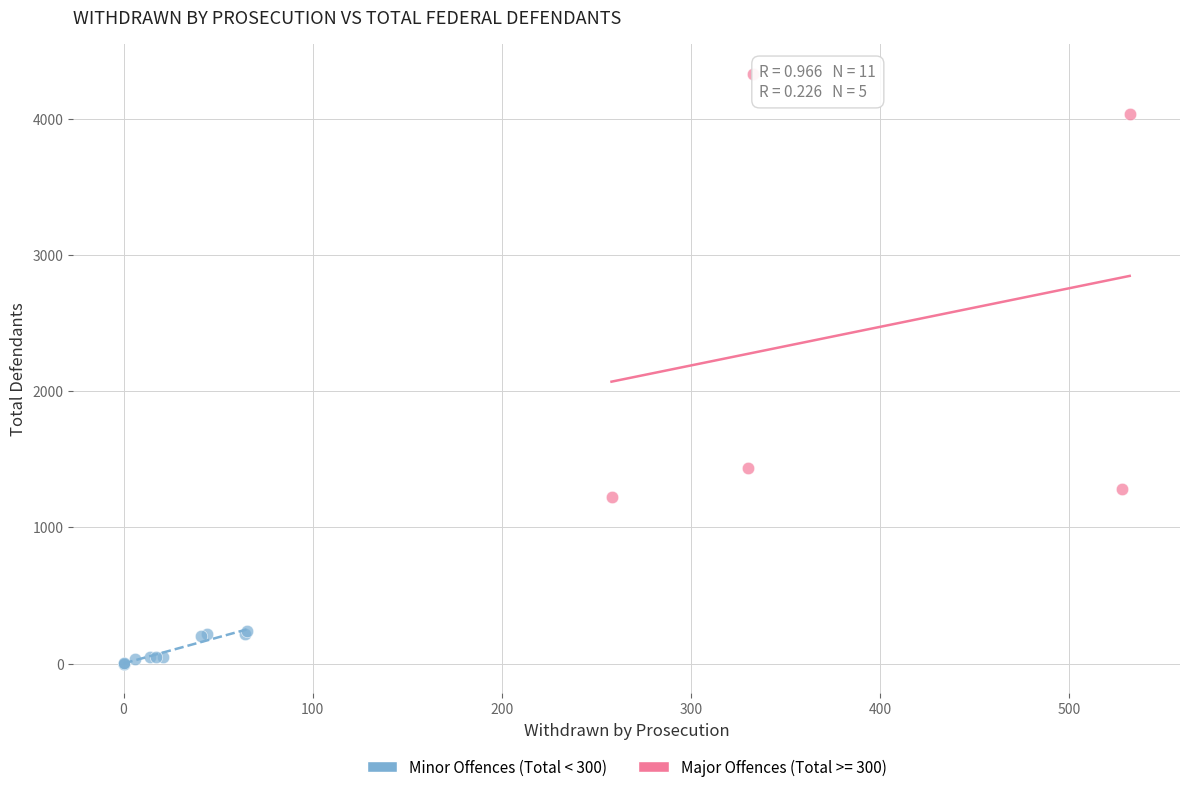

Which series reaches the maximum Y coordinate?

Major Offences (Total >= 300)